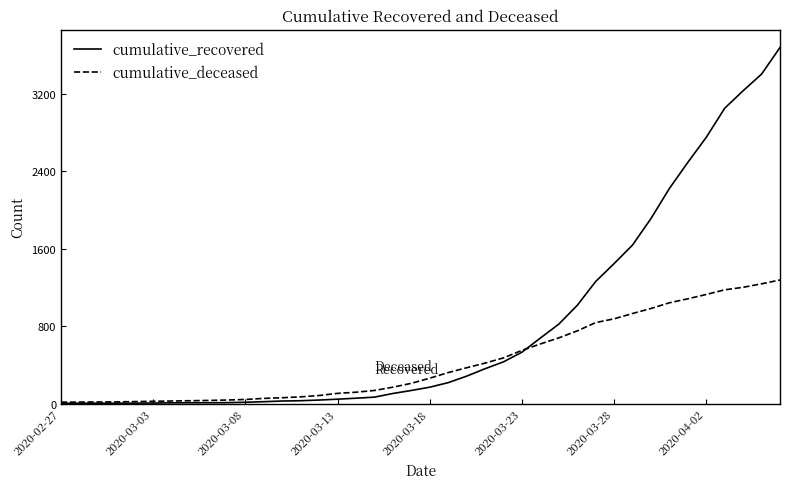

What is the greatest value displayed?

3682